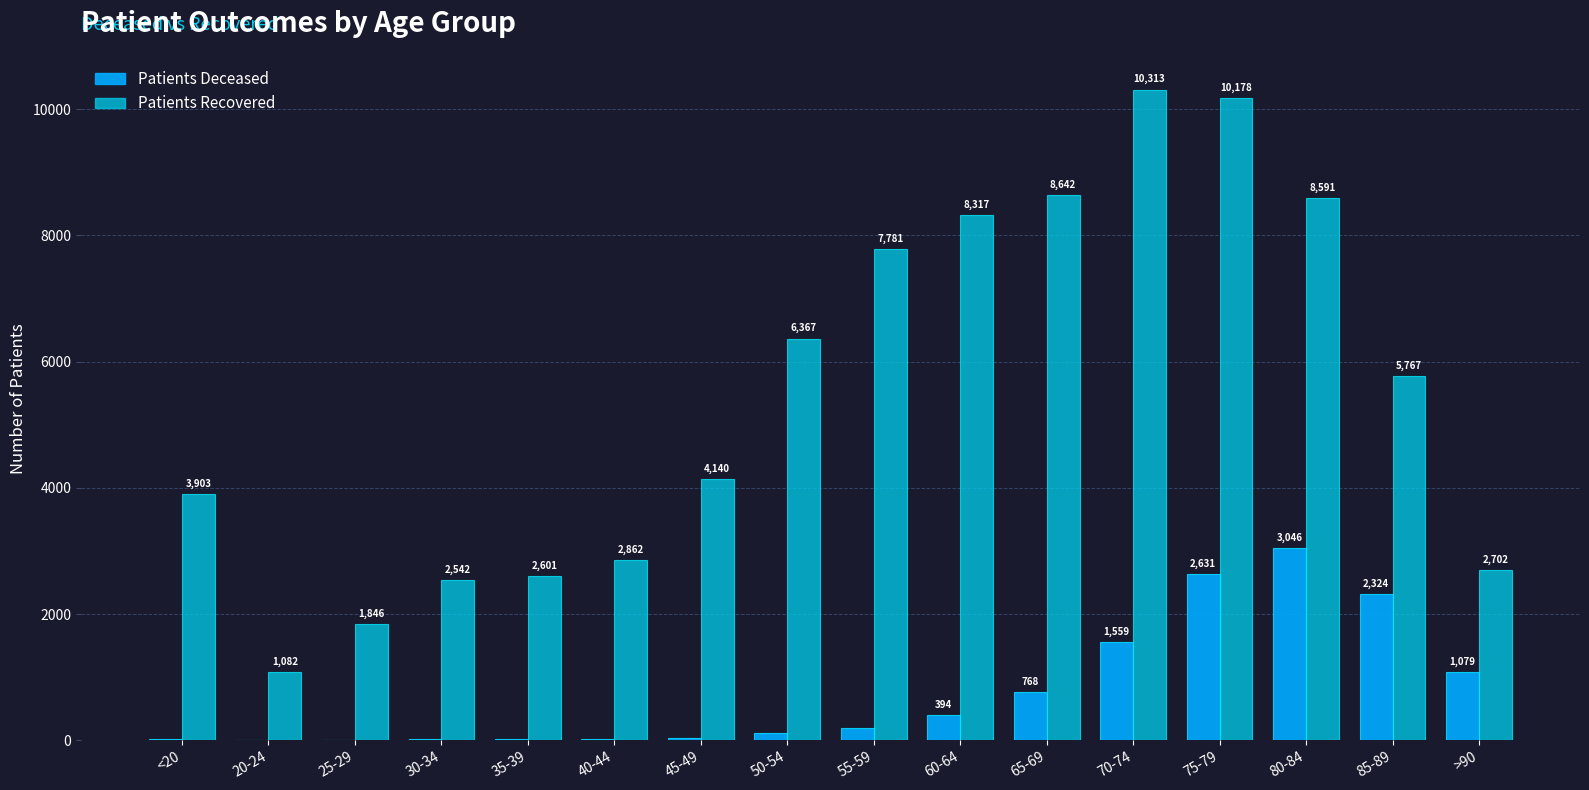

What is the maximum value shown in the chart?

10313